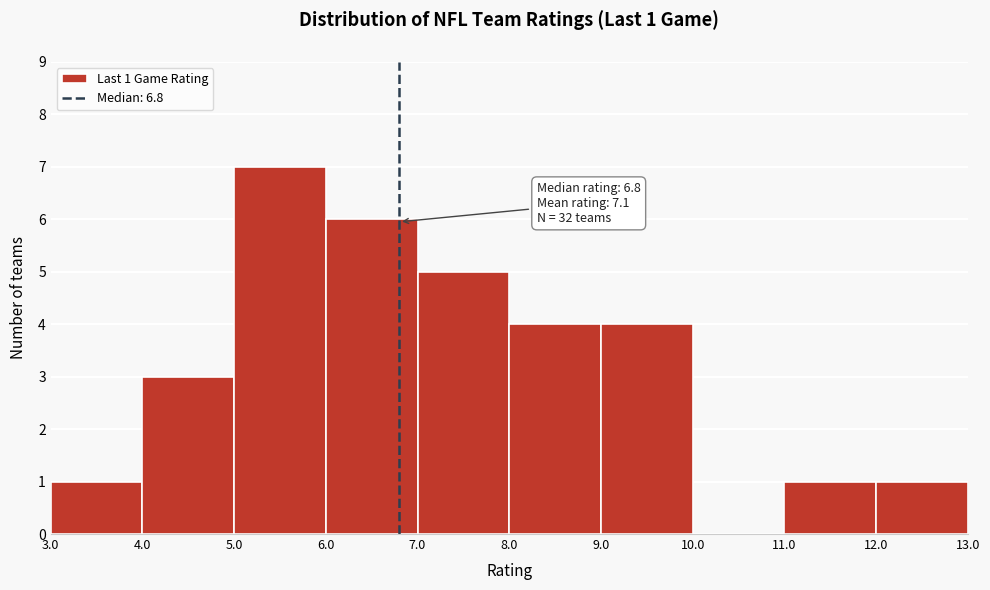

Which range on the x-axis has the tallest bar?

5.0 to 6.0